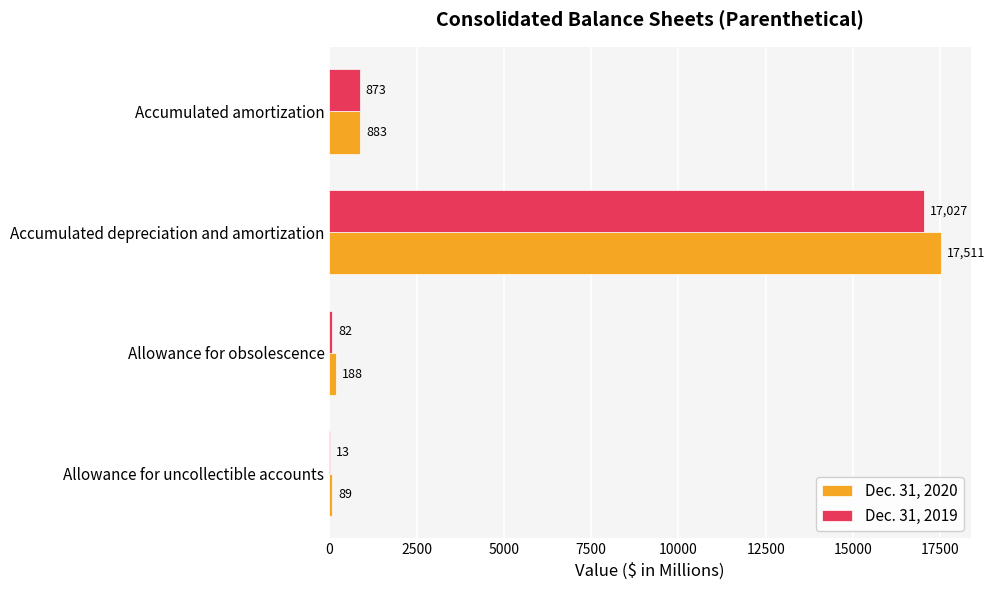

Which series has the largest total across all categories?

Dec. 31, 2020